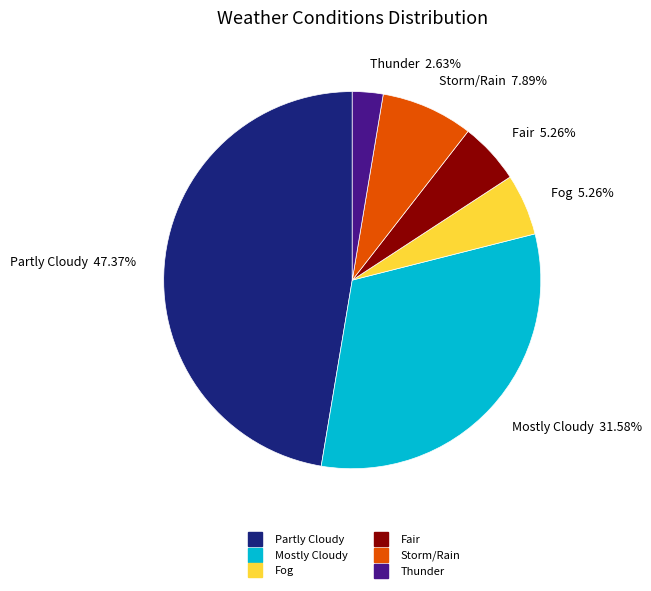

Does any single category account for the majority?

No